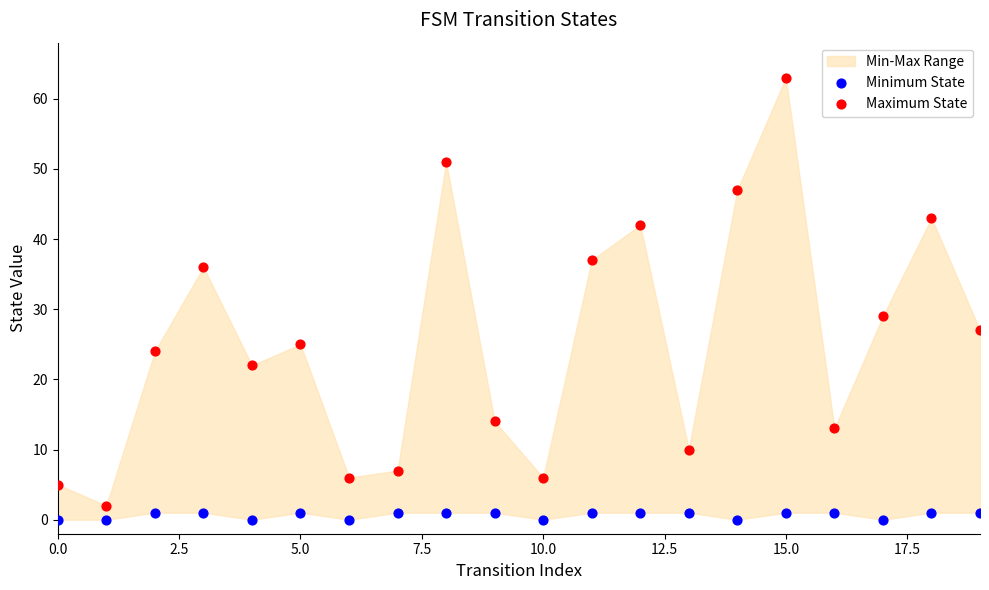

Which series has the largest Y range (max minus min)?

Maximum State